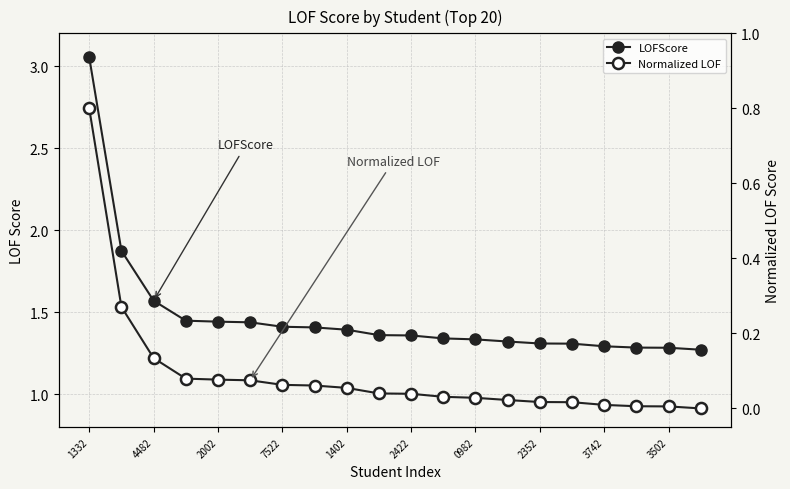

How many series are shown in this chart?

2